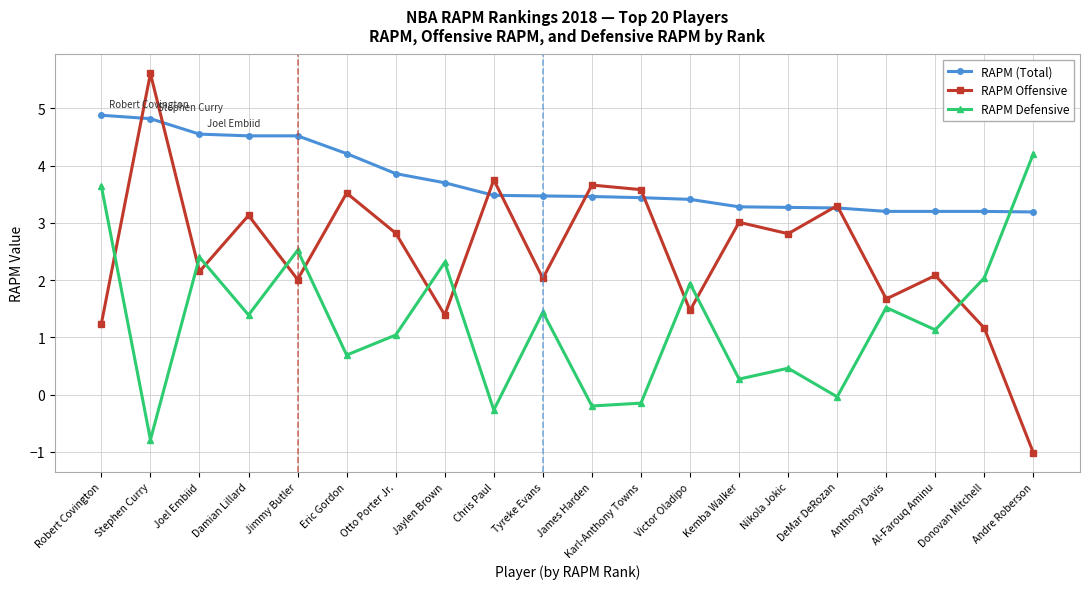

How many positive values does the RAPM Defensive series have?

15